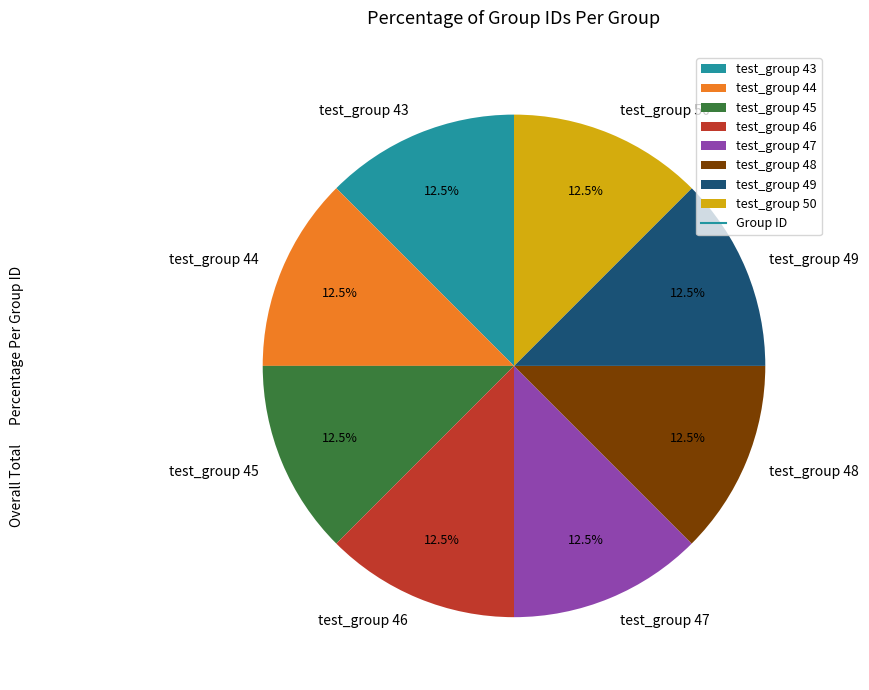

What is the total percentage of test_group 50 and test_group 48?

25.0%